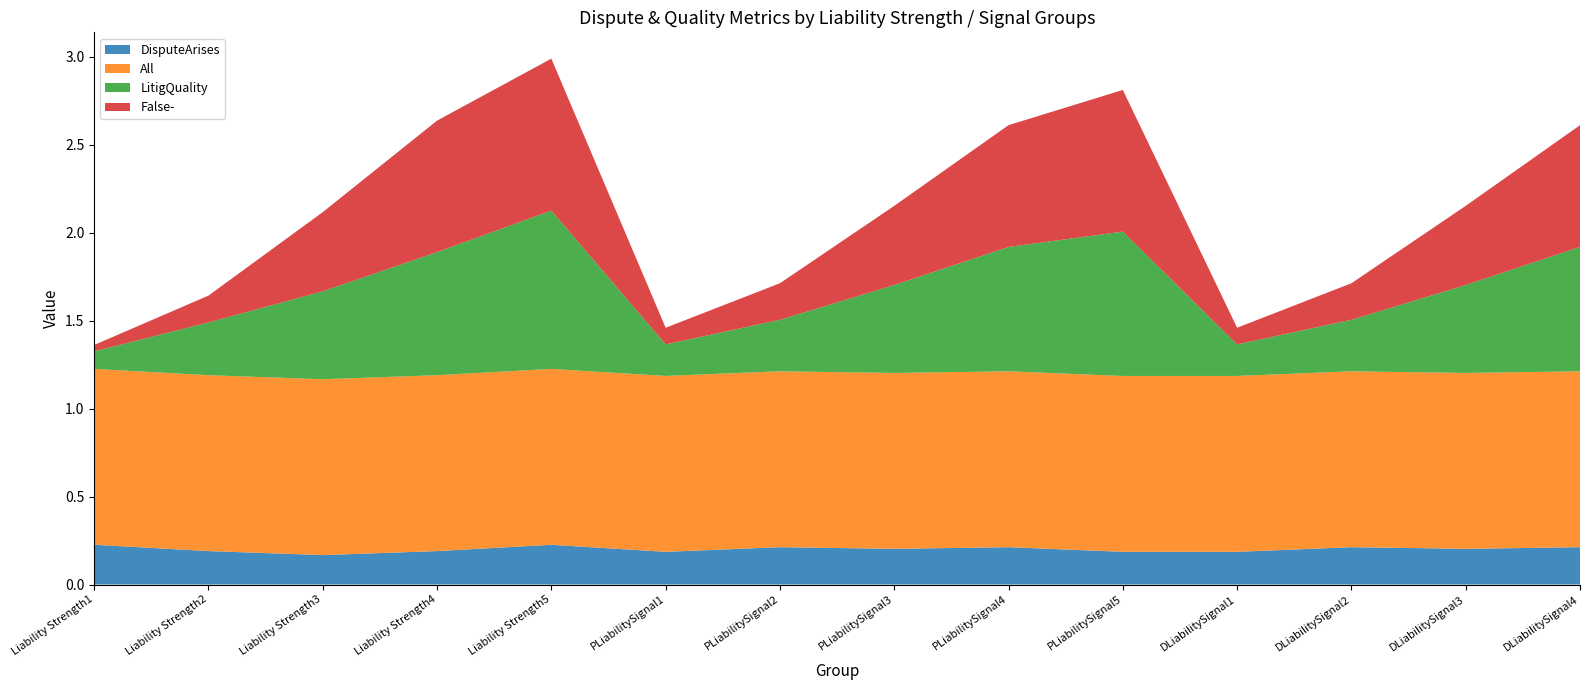

Reading left to right, list all the values displayed in this chart.

DisputeArises: Liability Strength1=0.2	Liability Strength2=0.2	Liability Strength3=0.2	Liability Strength4=0.2	Liability Strength5=0.2	PLiabilitySignal1=0.2	PLiabilitySignal2=0.2	PLiabilitySignal3=0.2	PLiabilitySignal4=0.2	PLiabilitySignal5=0.2	DLiabilitySignal1=0.2	DLiabilitySignal2=0.2	DLiabilitySignal3=0.2	DLiabilitySignal4=0.2
All: Liability Strength1=1.0	Liability Strength2=1.0	Liability Strength3=1.0	Liability Strength4=1.0	Liability Strength5=1.0	PLiabilitySignal1=1.0	PLiabilitySignal2=1.0	PLiabilitySignal3=1.0	PLiabilitySignal4=1.0	PLiabilitySignal5=1.0	DLiabilitySignal1=1.0	DLiabilitySignal2=1.0	DLiabilitySignal3=1.0	DLiabilitySignal4=1.0
LitigQuality: Liability Strength1=0.1	Liability Strength2=0.3	Liability Strength3=0.5	Liability Strength4=0.7	Liability Strength5=0.9	PLiabilitySignal1=0.2	PLiabilitySignal2=0.3	PLiabilitySignal3=0.5	PLiabilitySignal4=0.7	PLiabilitySignal5=0.8	DLiabilitySignal1=0.2	DLiabilitySignal2=0.3	DLiabilitySignal3=0.5	DLiabilitySignal4=0.7
False-: Liability Strength1=0.0	Liability Strength2=0.2	Liability Strength3=0.5	Liability Strength4=0.7	Liability Strength5=0.9	PLiabilitySignal1=0.1	PLiabilitySignal2=0.2	PLiabilitySignal3=0.4	PLiabilitySignal4=0.7	PLiabilitySignal5=0.8	DLiabilitySignal1=0.1	DLiabilitySignal2=0.2	DLiabilitySignal3=0.4	DLiabilitySignal4=0.7